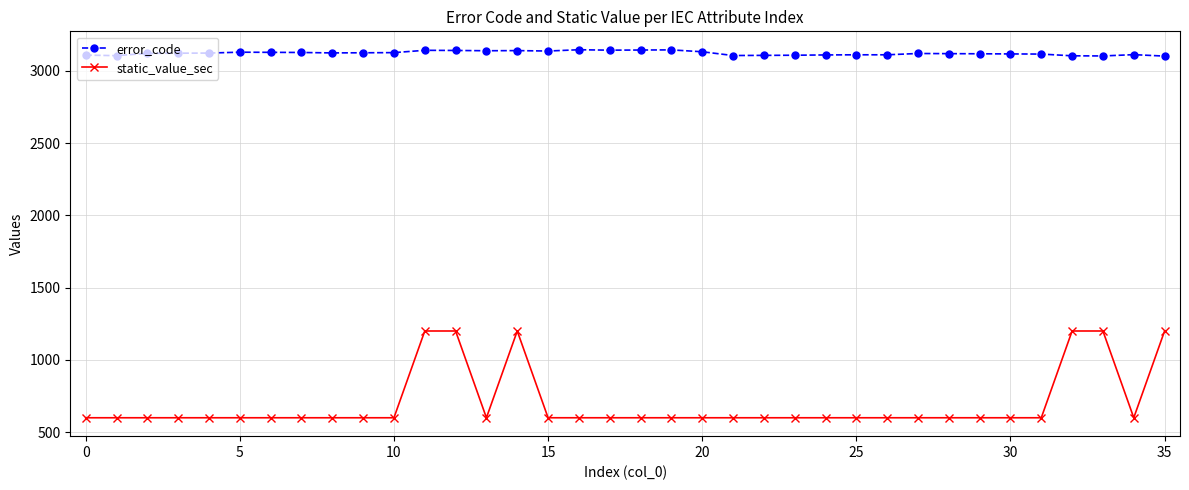

Which series has the largest range (max minus min)?

static_value_sec